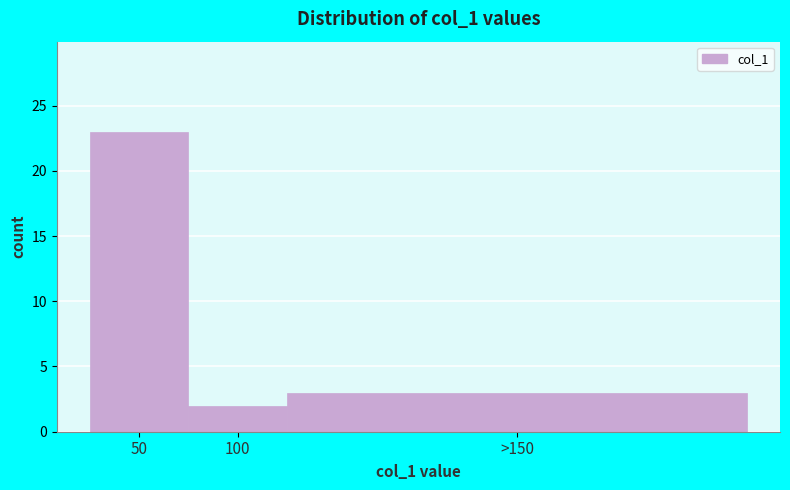

Reading left to right, what are all the values shown in this chart?

50=23	100=2	>150=3